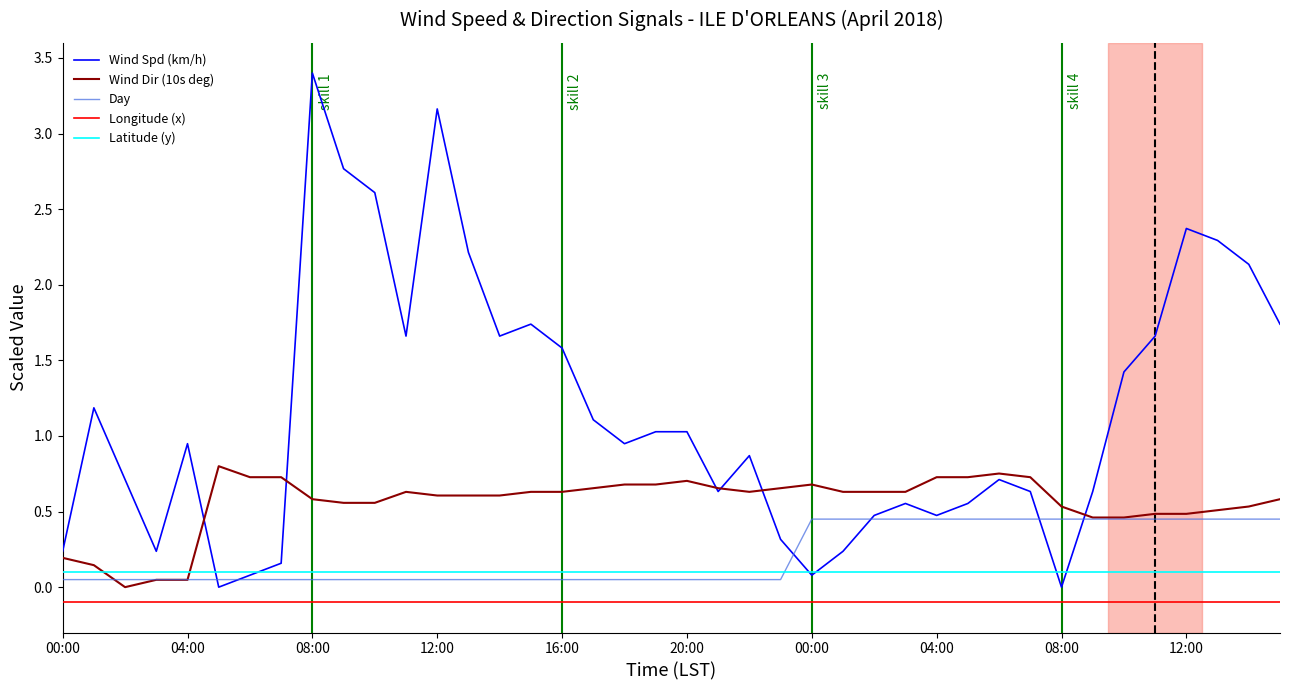

Which series ends up on top after the final intersection of Latitude (y) and Wind Dir (10s deg)?

Wind Dir (10s deg)